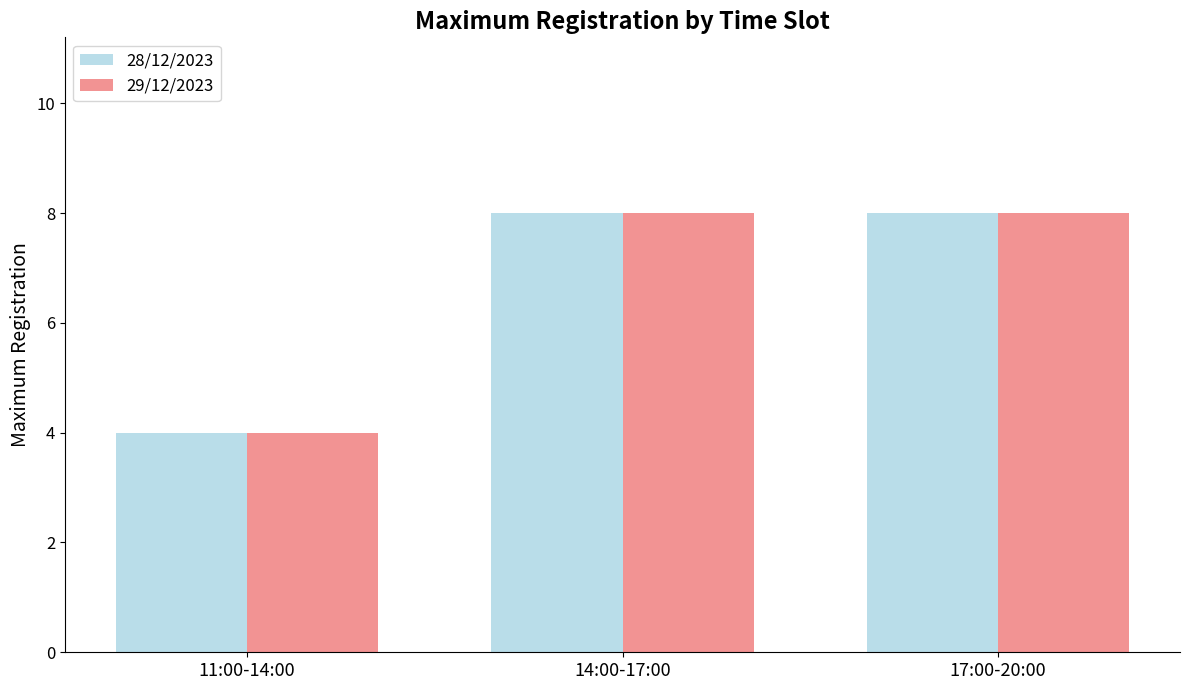

What is the greatest value displayed?

8